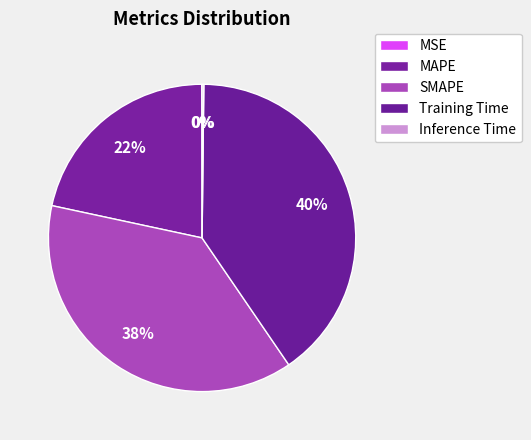

To the nearest percent, what is the difference between the largest and smallest slice percentages?

40%